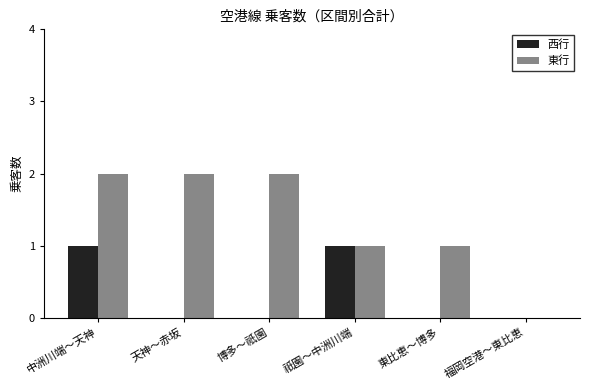

Which series changed the most between 祇園～中洲川端 and 東比恵～博多?

西行